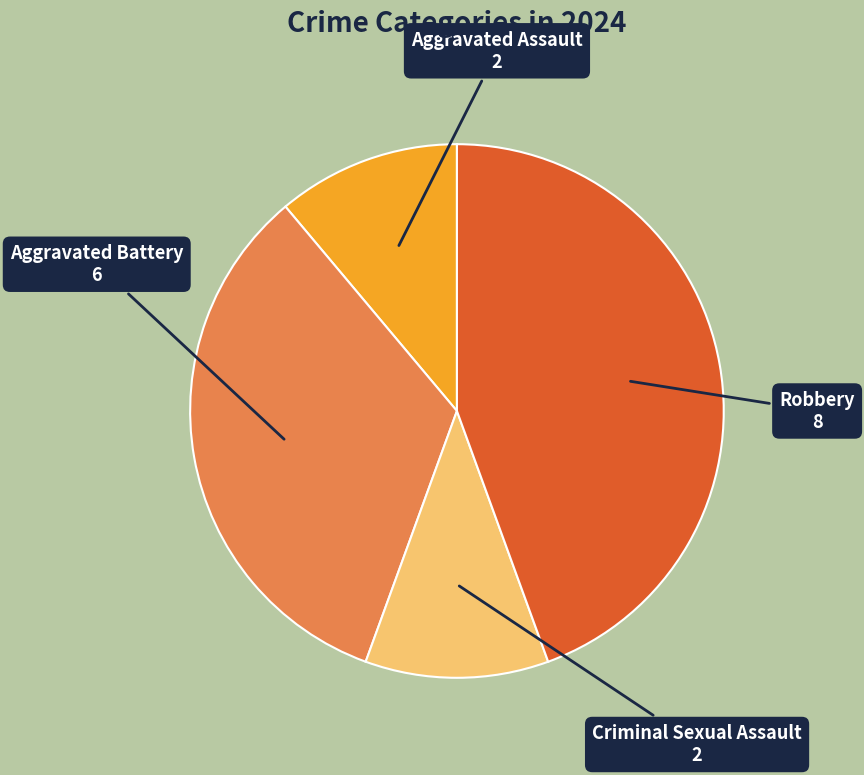

Which slice is the largest?

Robbery